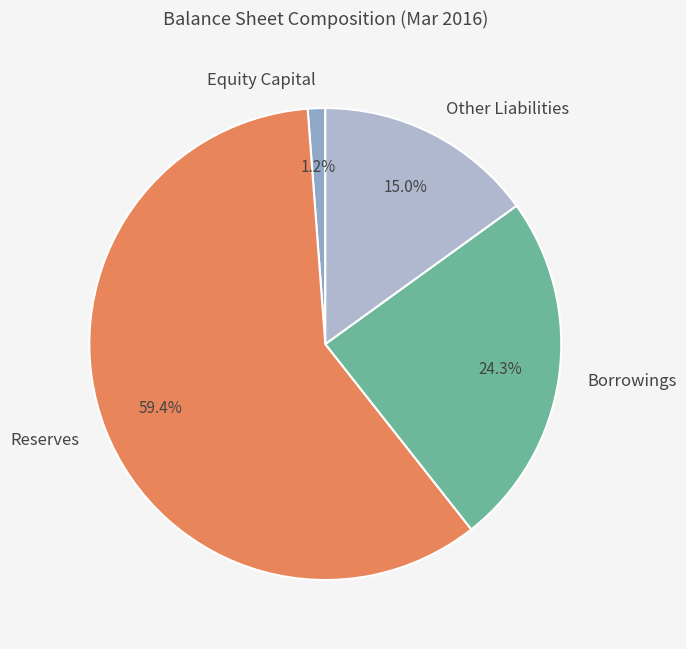

To the nearest percent, what portion does Reserves represent?

59%